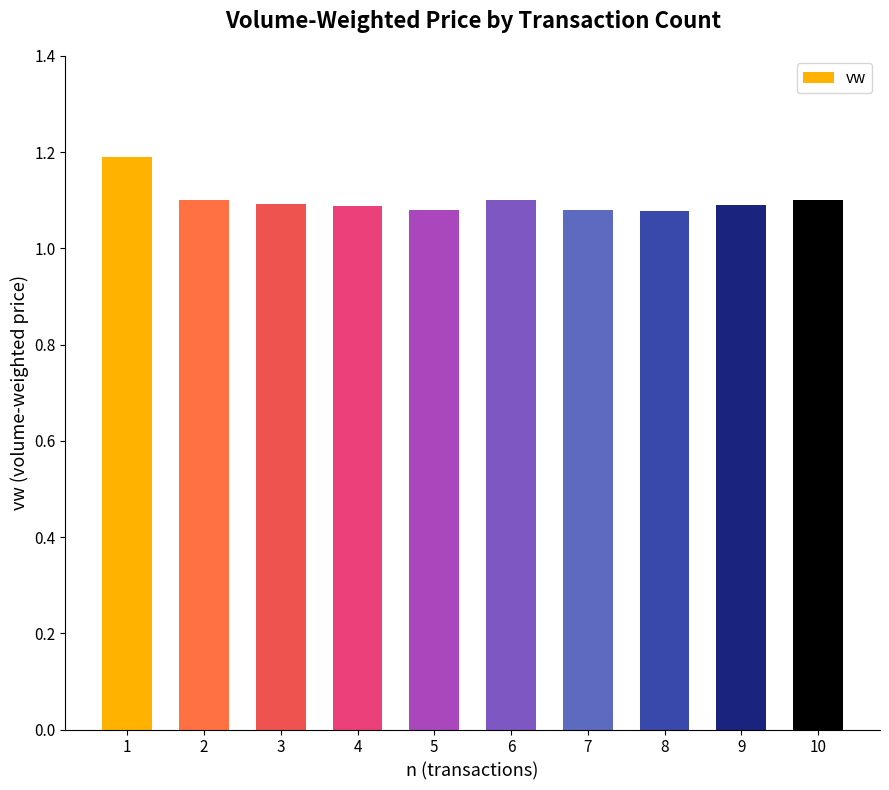

True or false: the data shows 1.6 at 8.

False